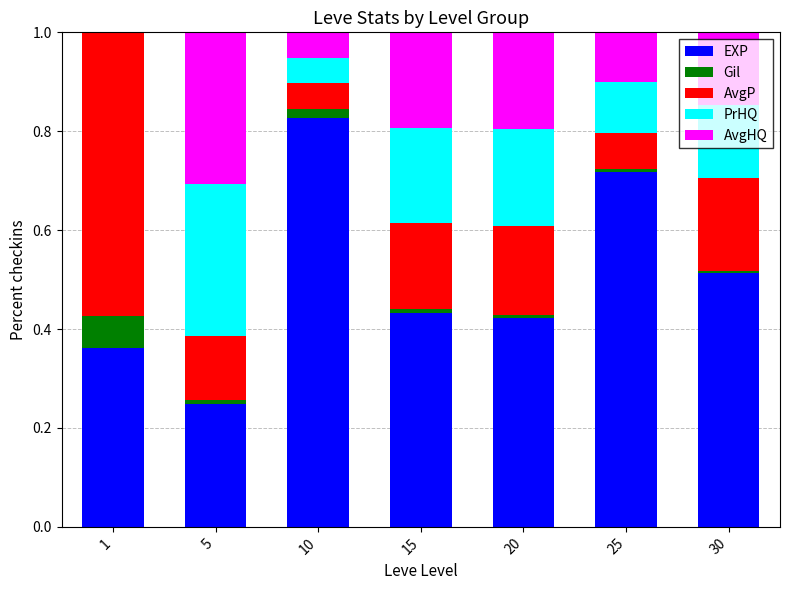

Count the number of data series in this chart.

5